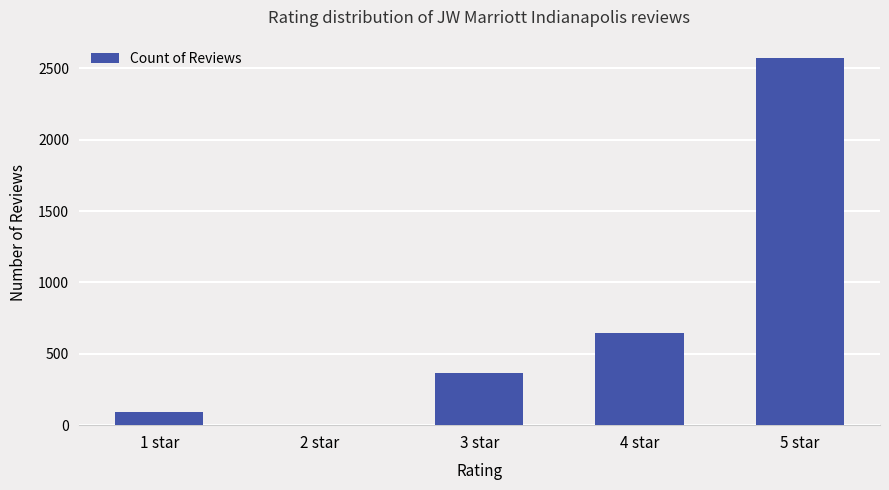

Which label corresponds to the largest value in the chart?

5 star